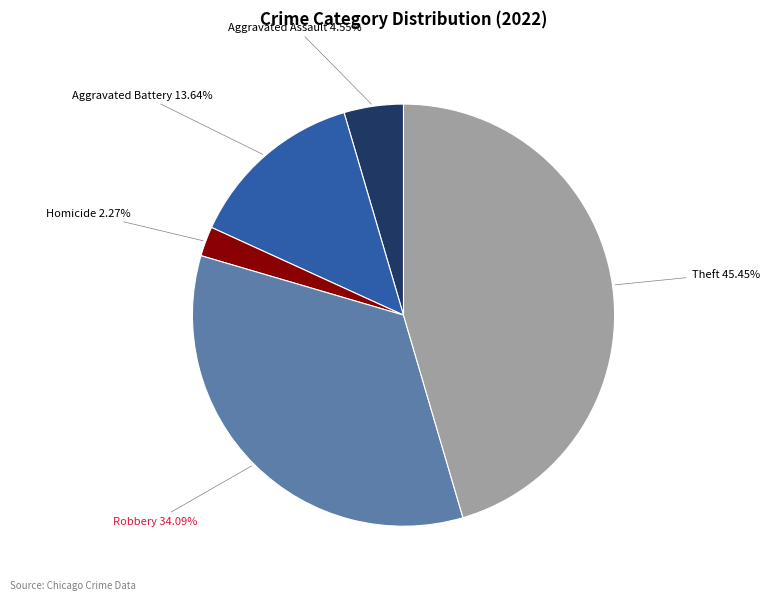

What portion of the pie excludes Theft?

54.5%